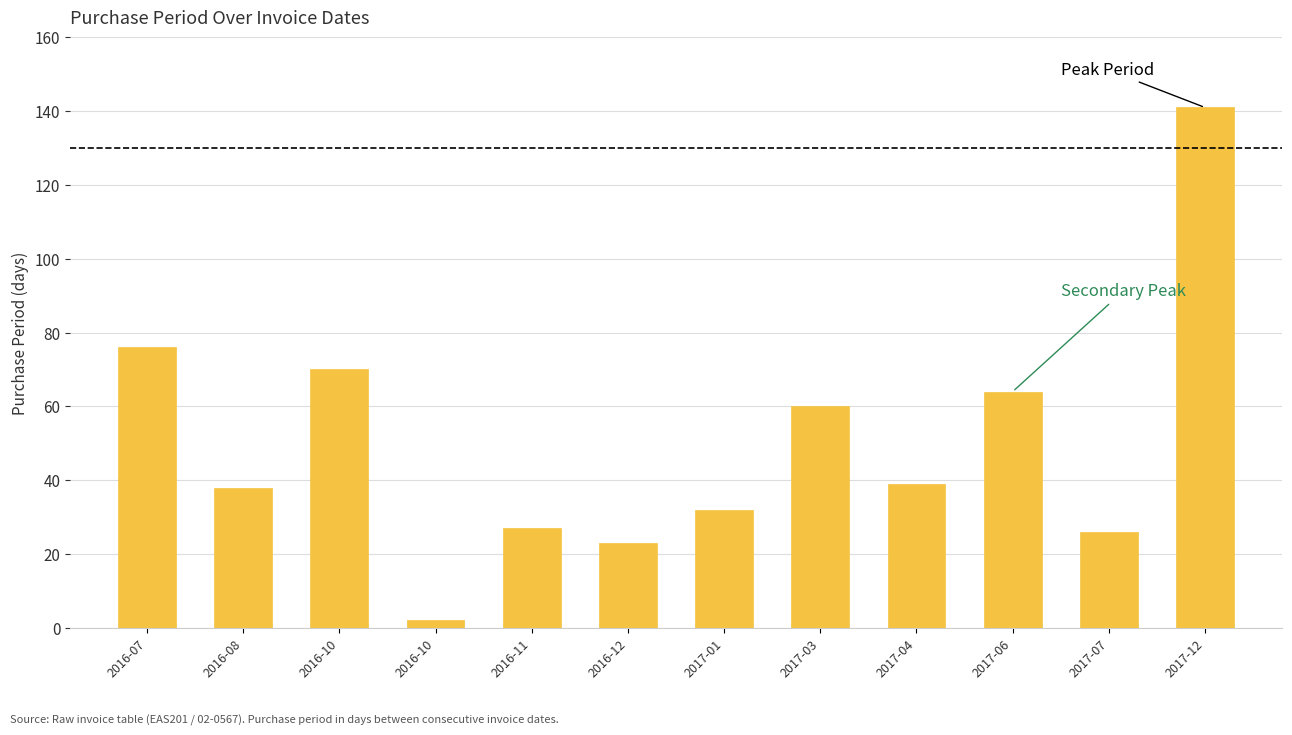

What is the greatest value displayed?

141